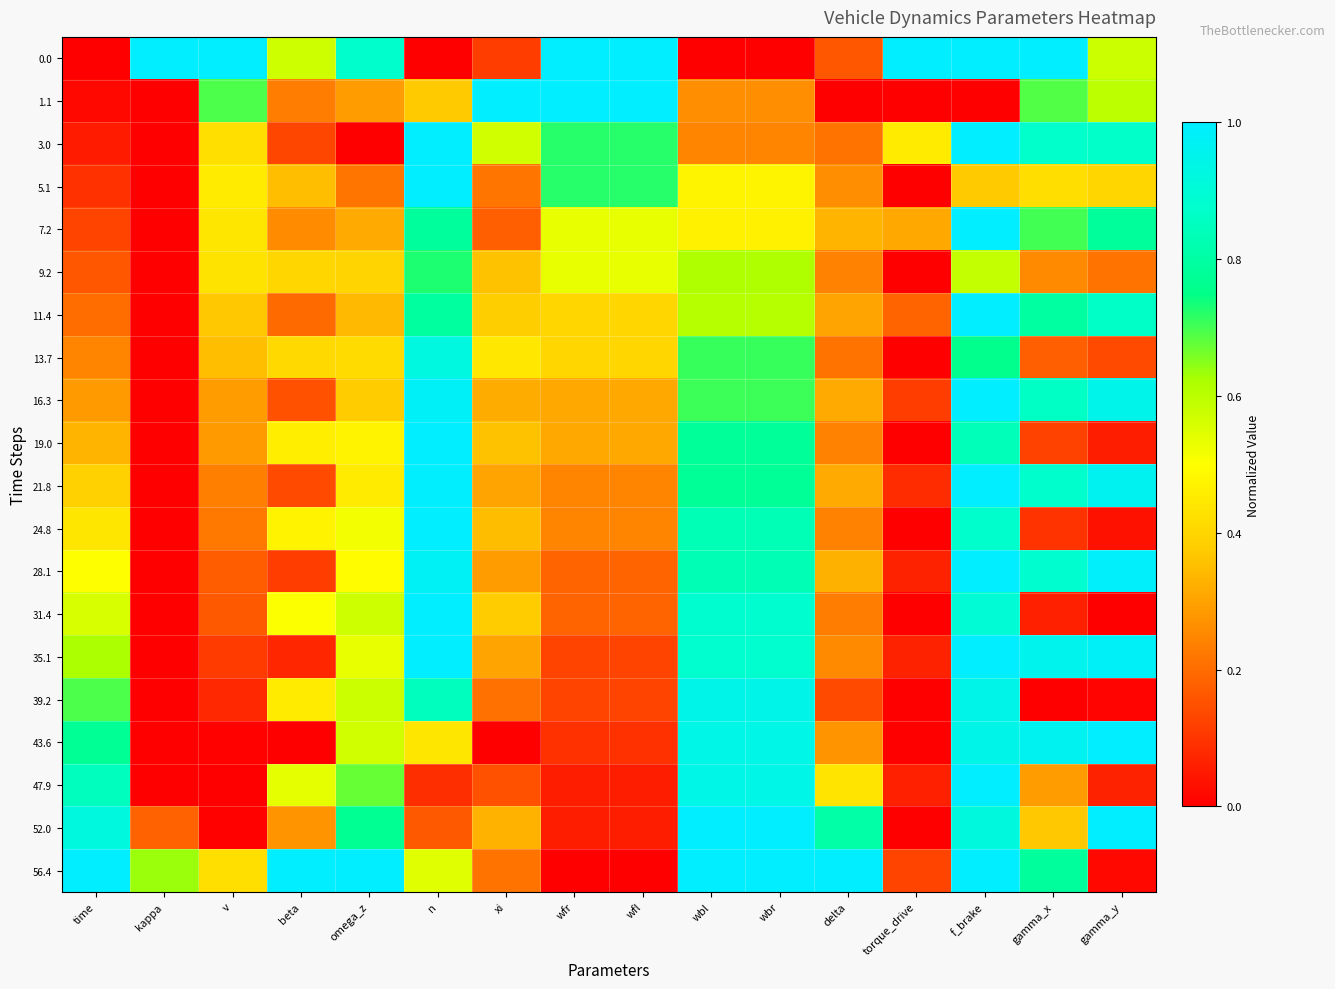

Between beta and torque_drive, which is larger?

torque_drive